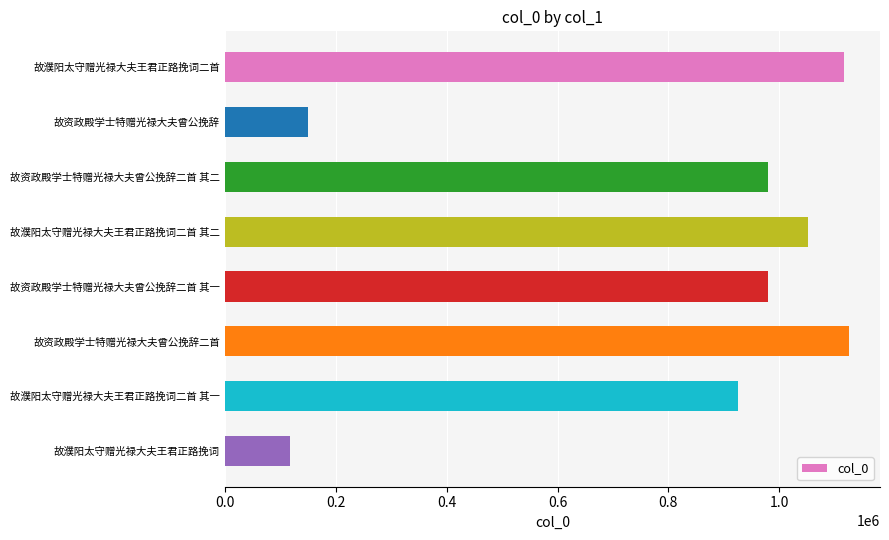

Read the value at 故资政殿学士特赠光禄大夫曾公挽辞二首, to the nearest 100.

1125200